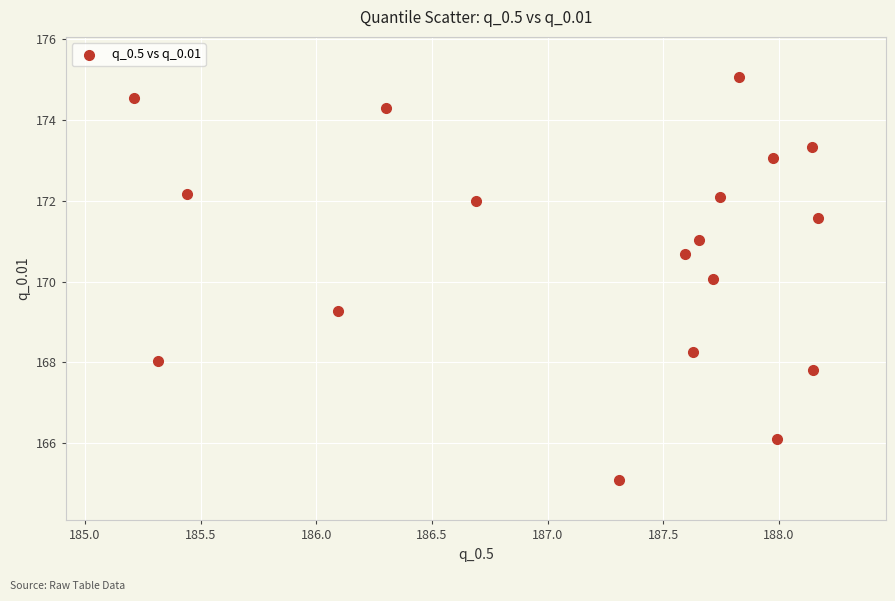

What is the range of X values (max minus min)?

3.0